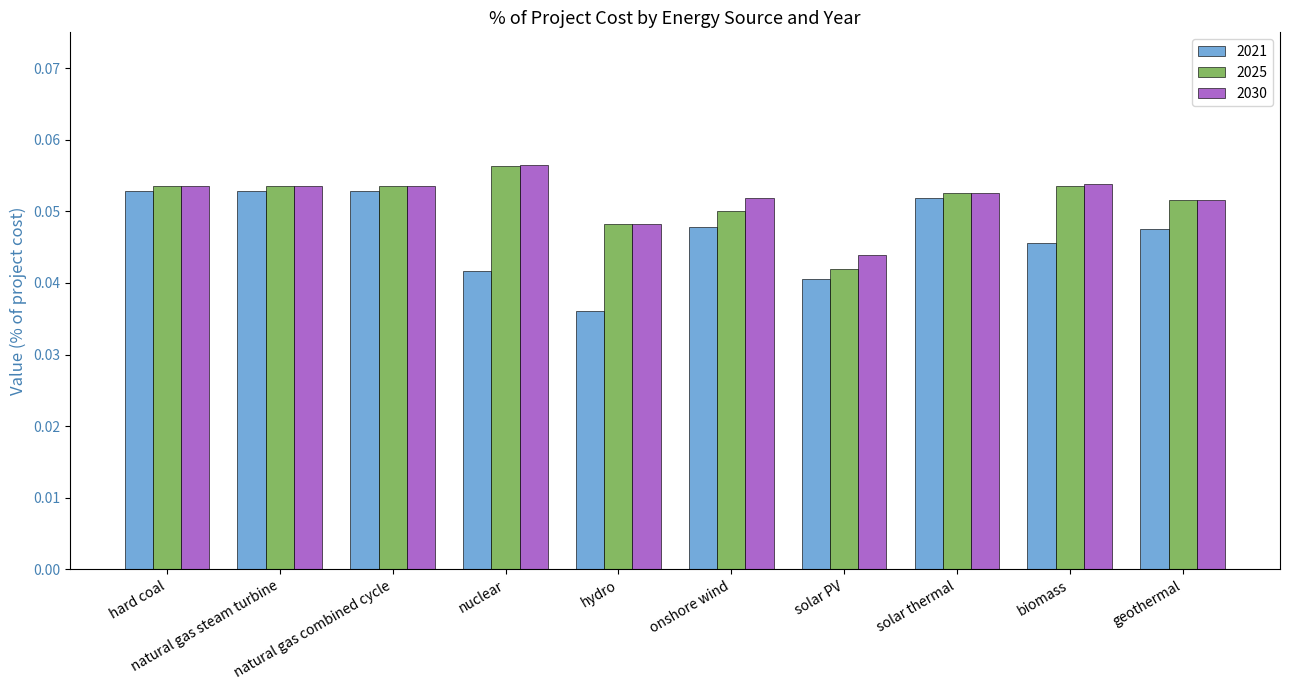

What is the label of the 8th bar from the left?

solar thermal